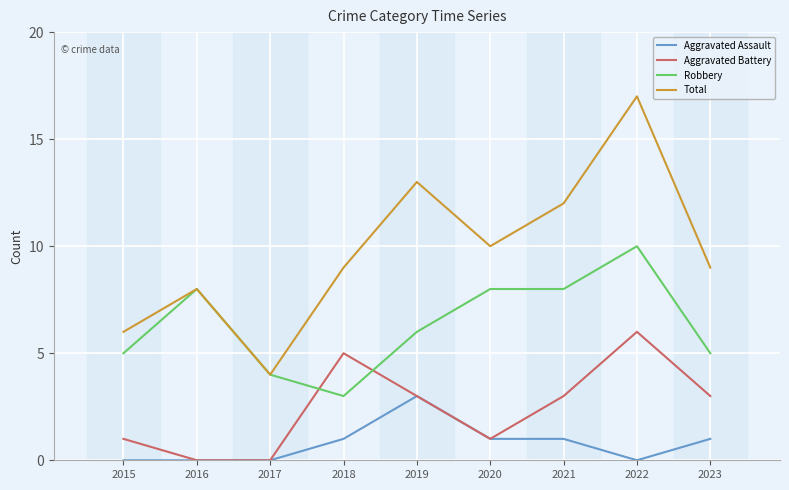

What is the difference between the second highest and minimum values in the Total series?

9